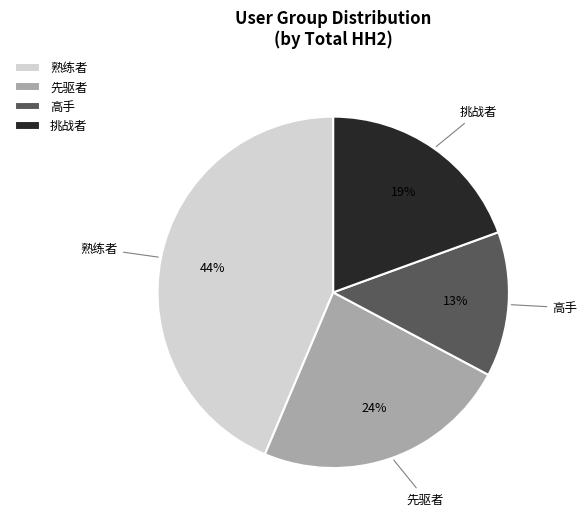

Which category has the smallest portion of the pie?

高手